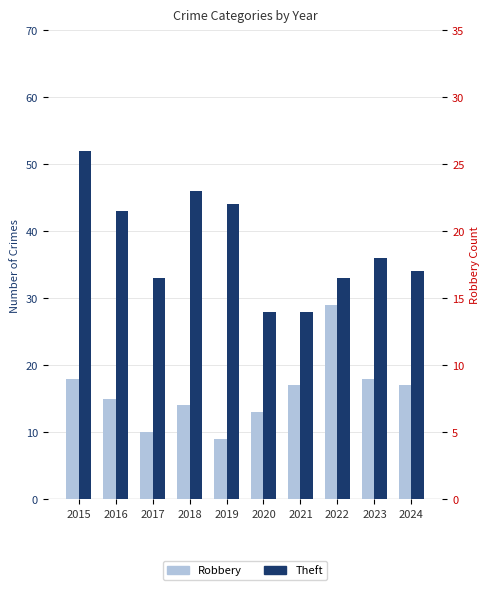

What is the value of the Robbery bar at the 3rd from the left?

10